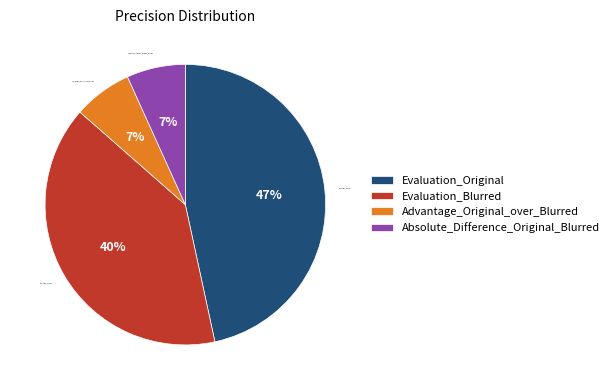

Which category has the biggest portion of the pie?

Evaluation_Original